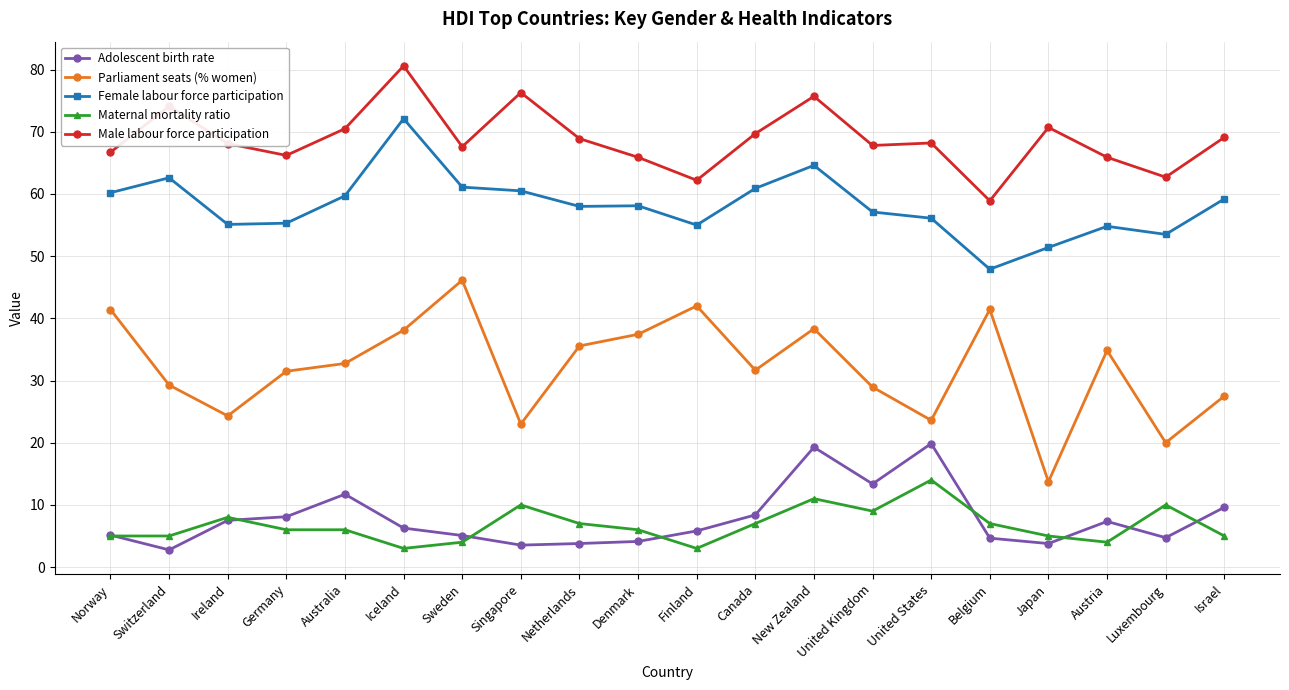

Rank the series by their maximum value, from lowest to highest.

Maternal mortality ratio, Adolescent birth rate, Parliament seats (% women), Female labour force participation, Male labour force participation